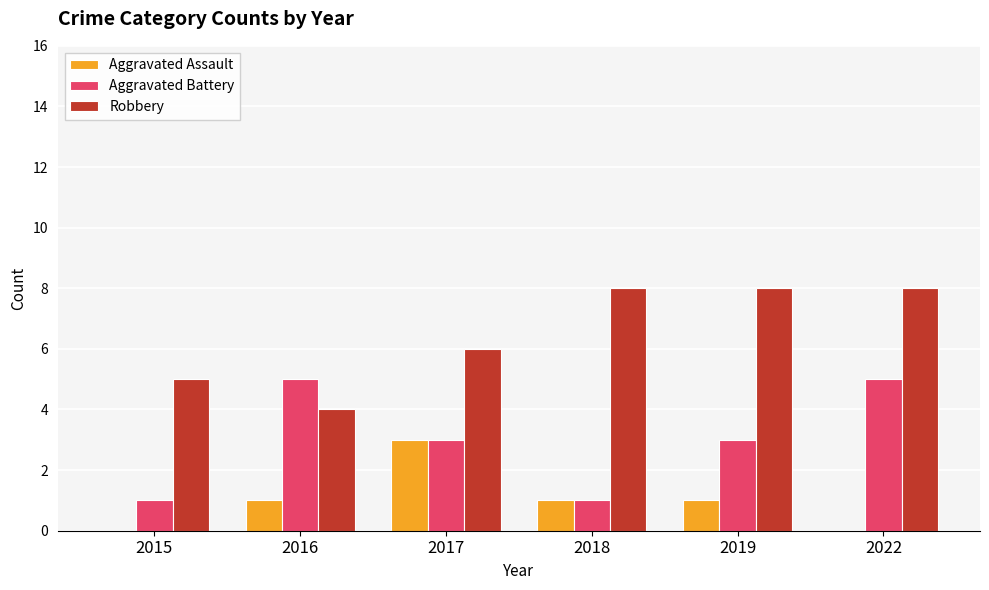

Which series has the largest total across all categories?

Robbery